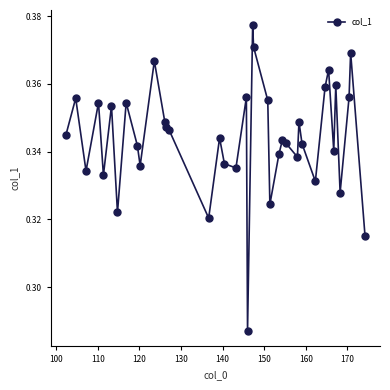

What is the sum of all values?

13.4